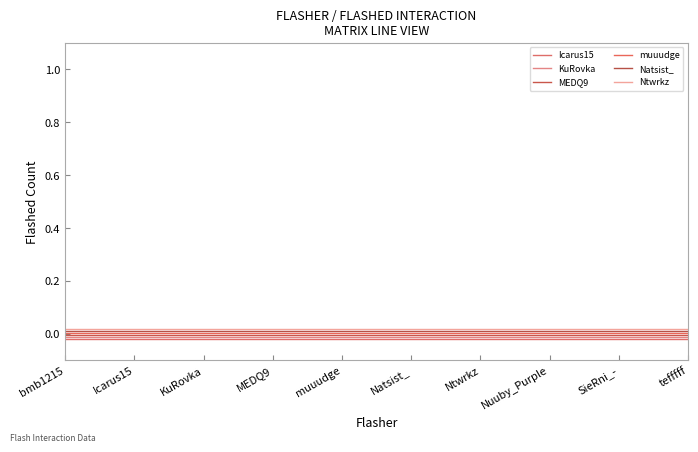

How many lines are shown in the chart?

6